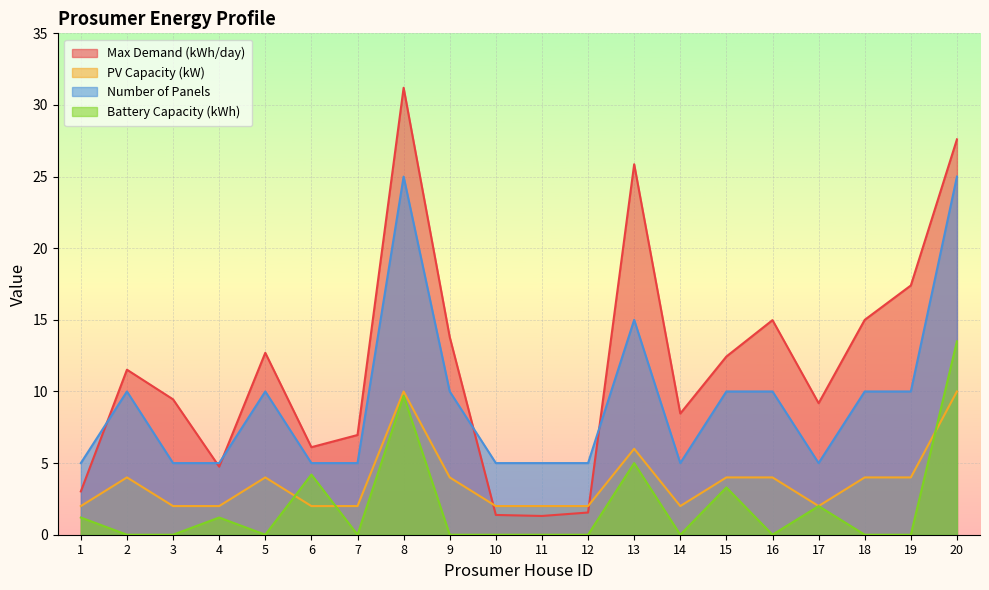

Which category has the lowest value in the Number of Panels series?

1